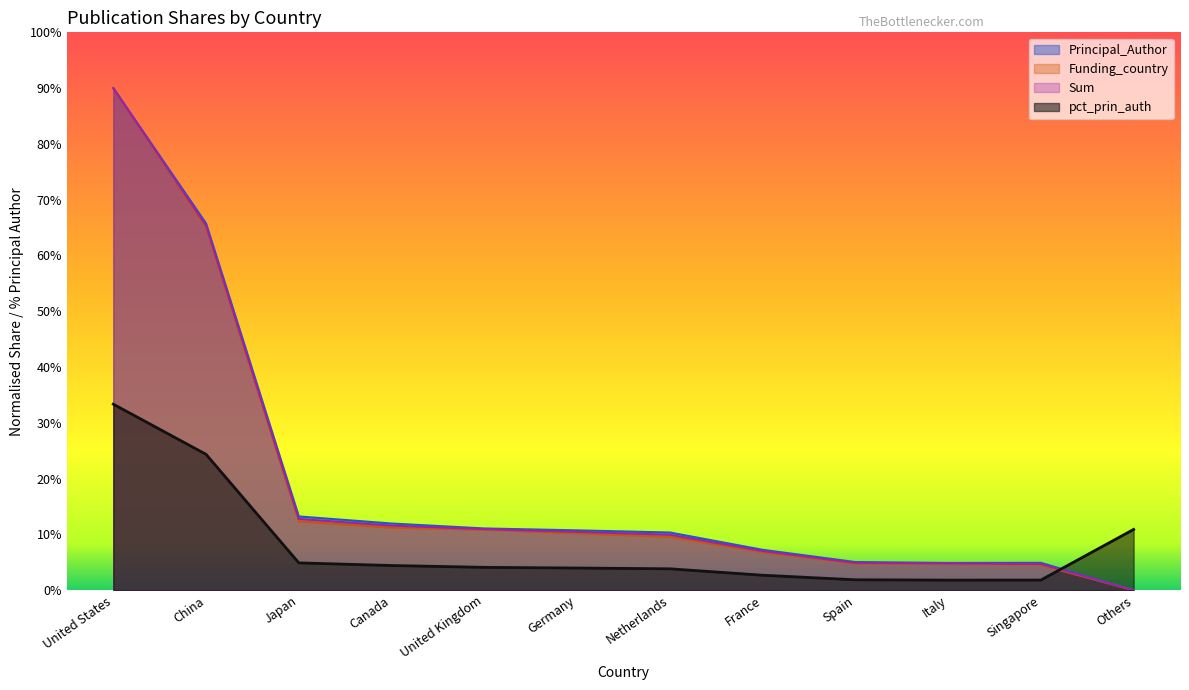

Is the value of Sum at Others greater than the value of pct_prin_auth at United Kingdom?

No